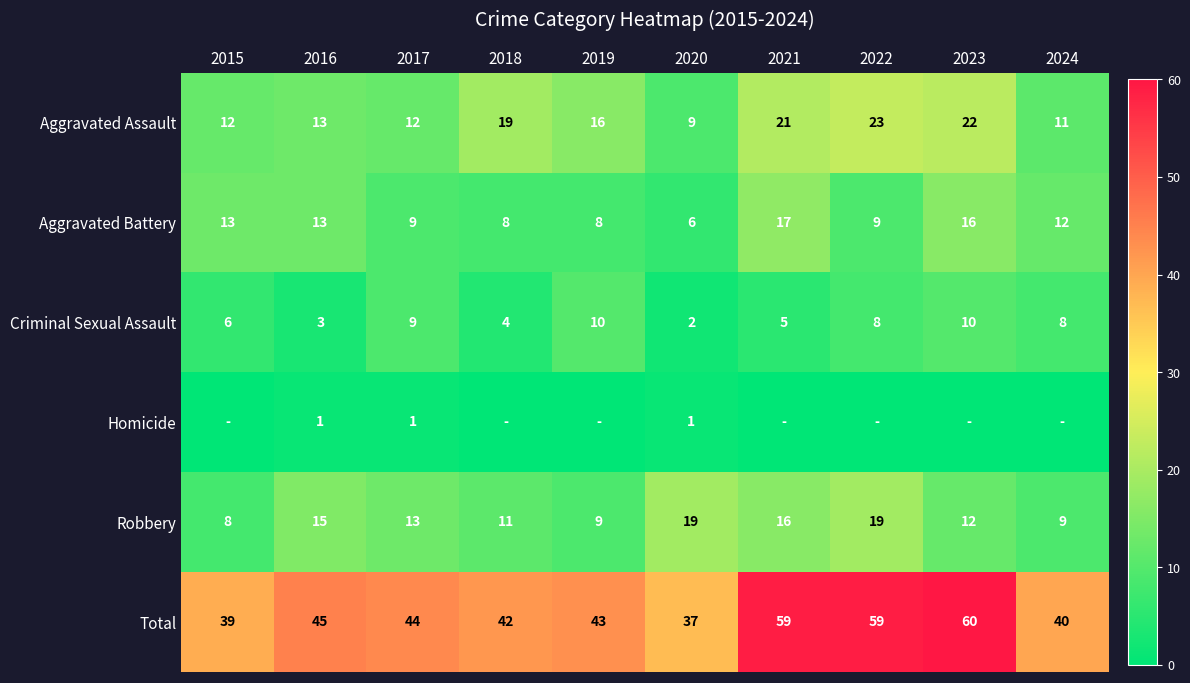

What is the approximate value of Robbery at 2023, to the nearest 10?

10